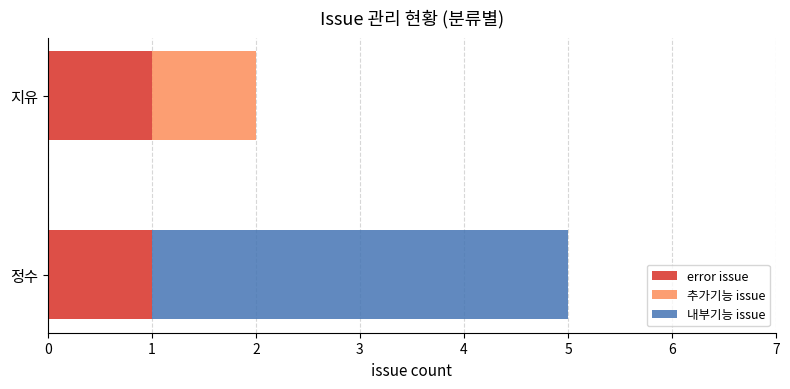

True or false: error issue has a value of 1 at 지유.

True